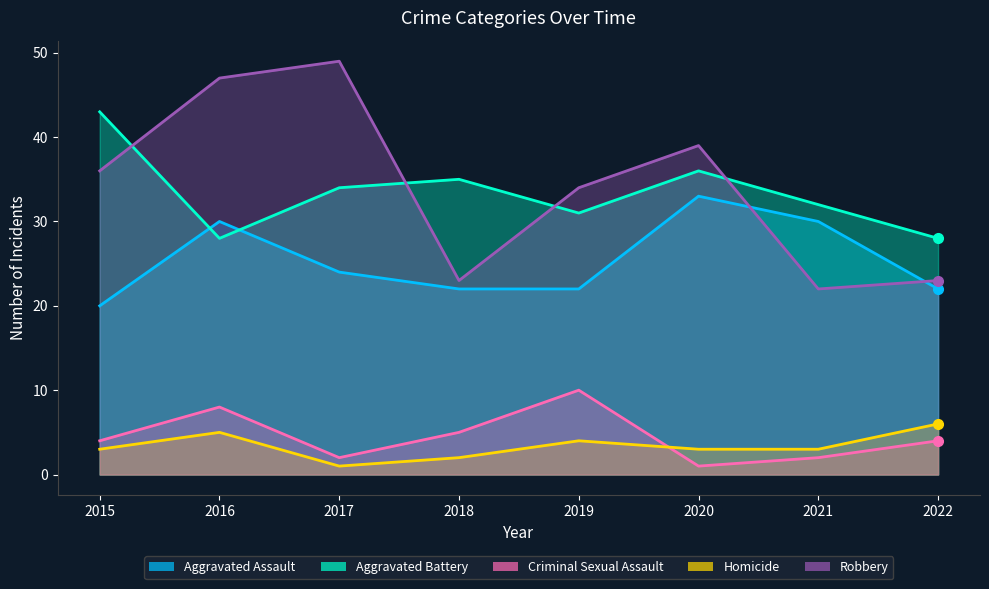

Which series has the widest spread of values?

Robbery